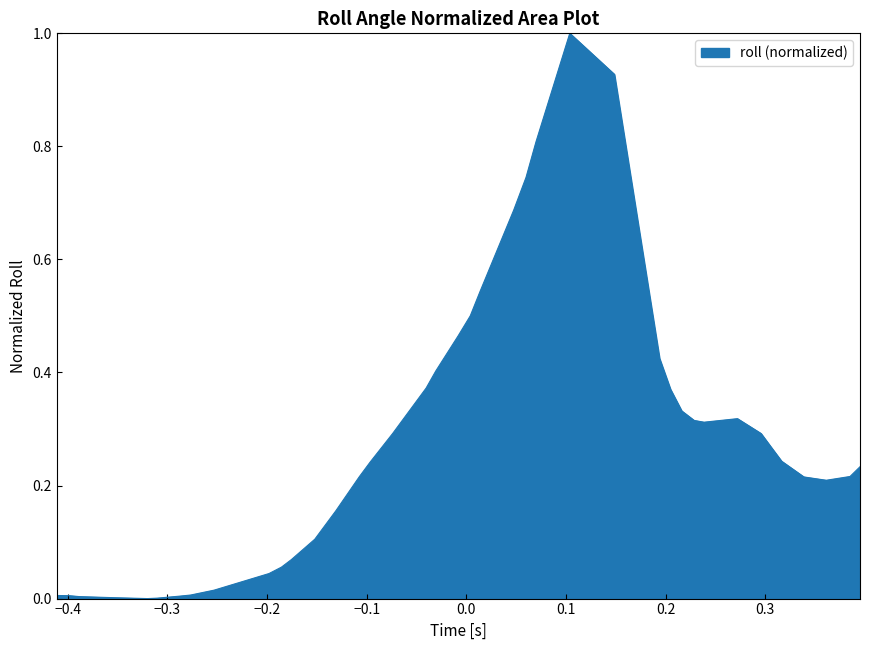

What is the greatest value displayed?

1.0